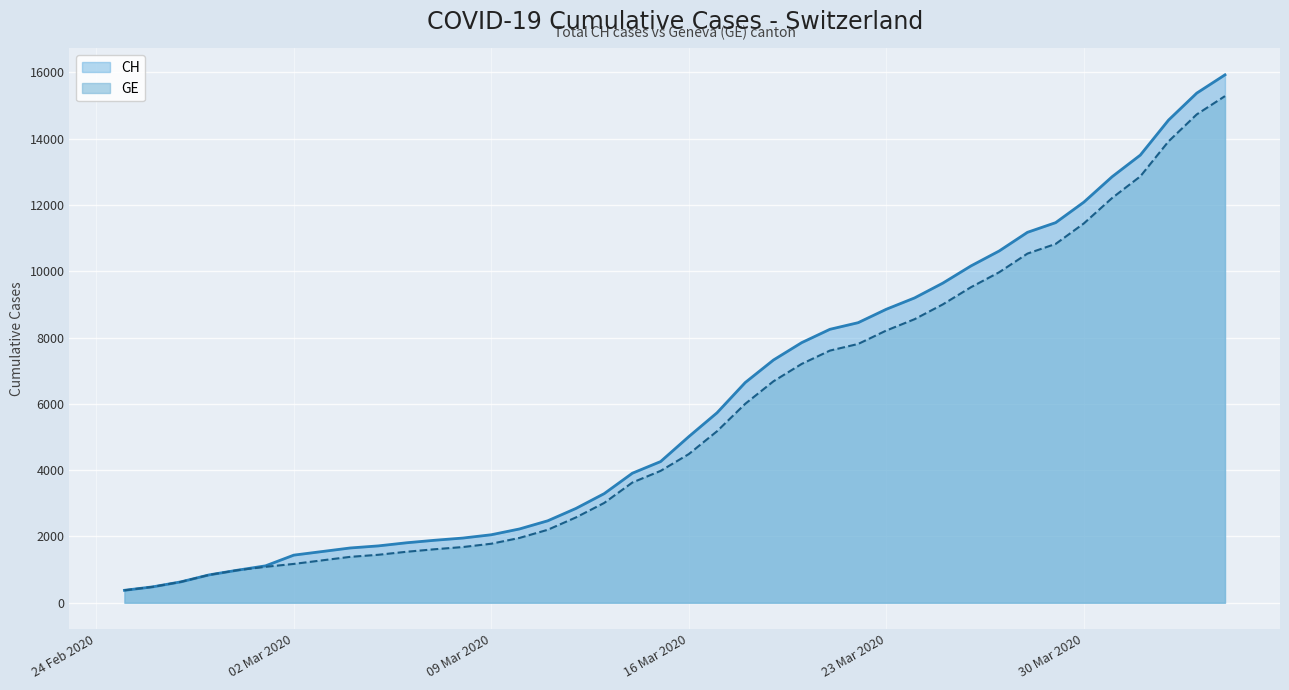

At which label does CH reach its peak?

2020-04-04